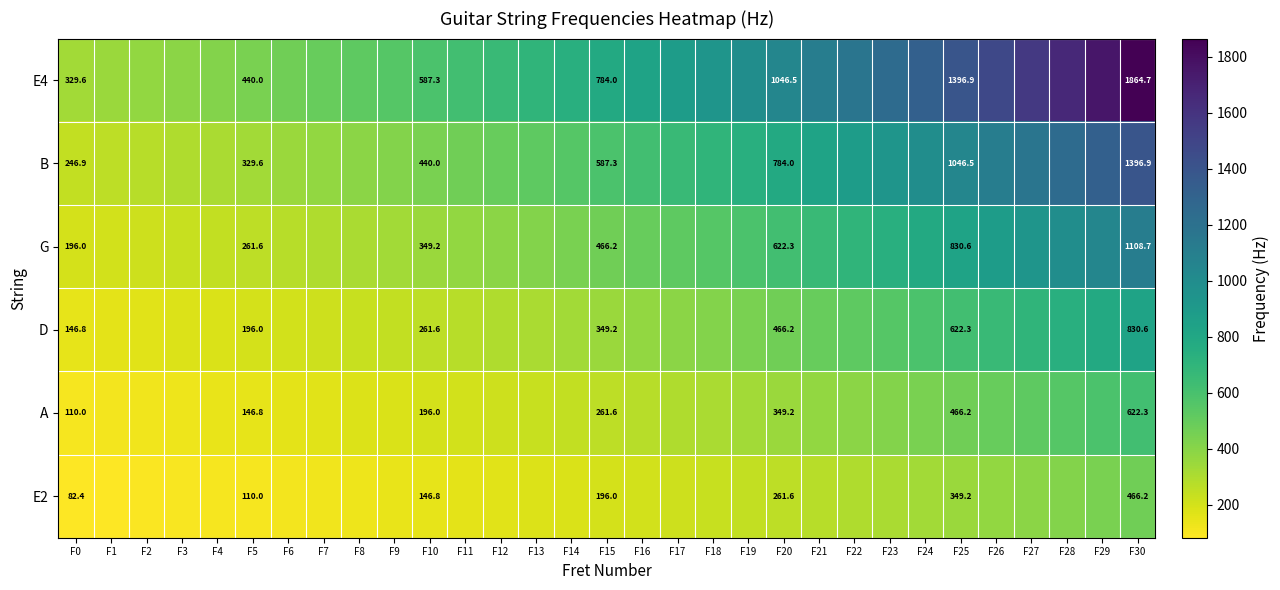

True or false: G has a value of 288.5 at F13.

False